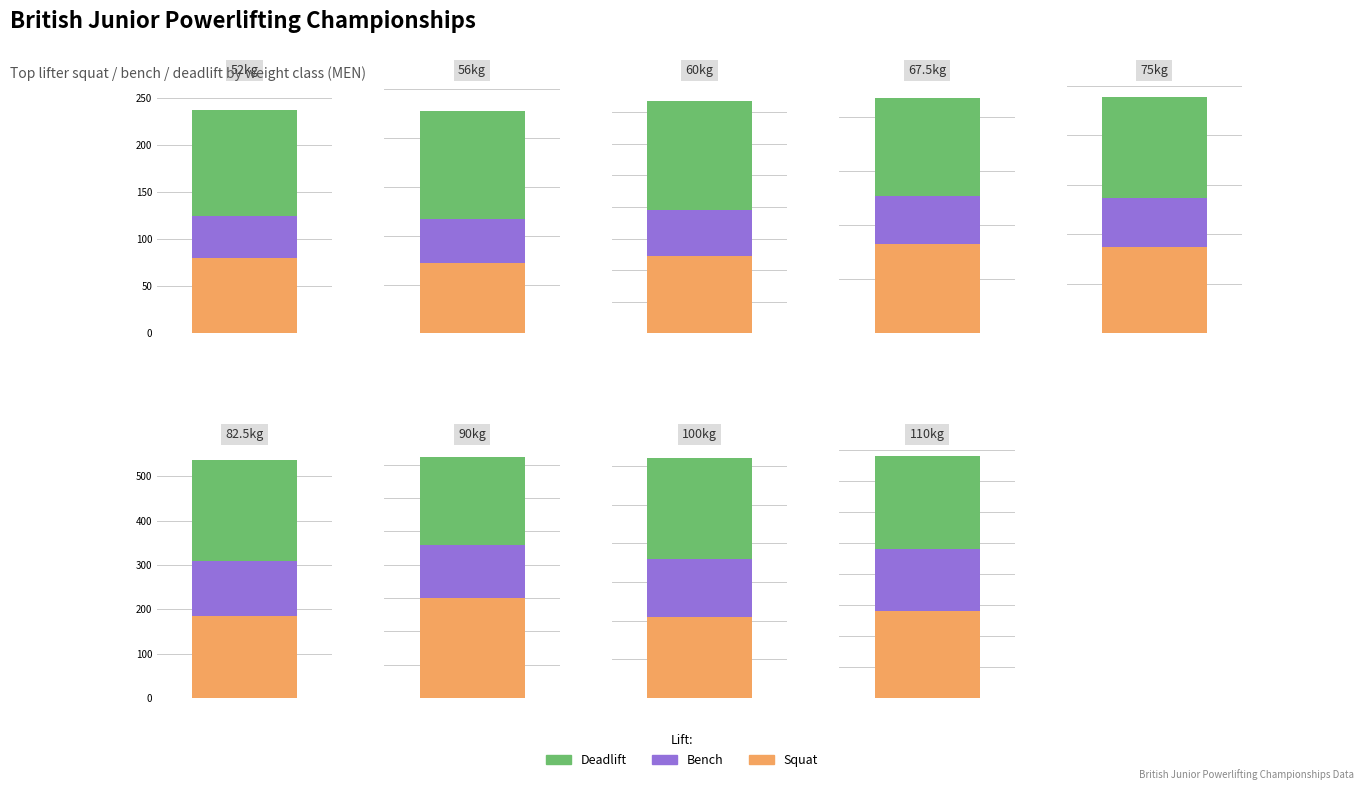

What is the smallest value displayed?

45.0